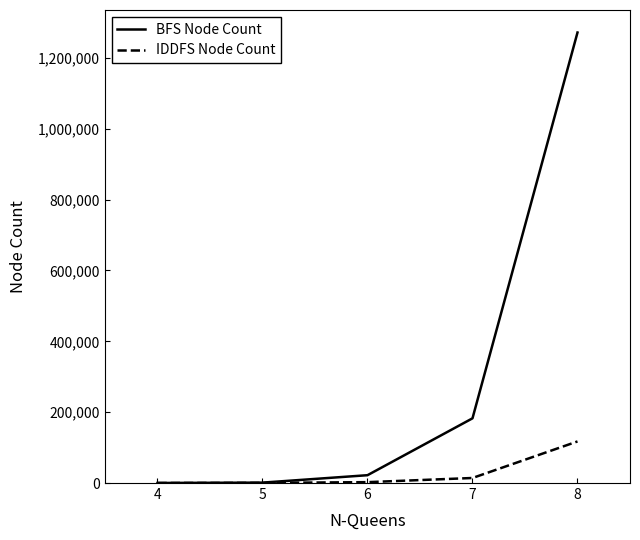

What is the maximum value shown in the chart?

1271436